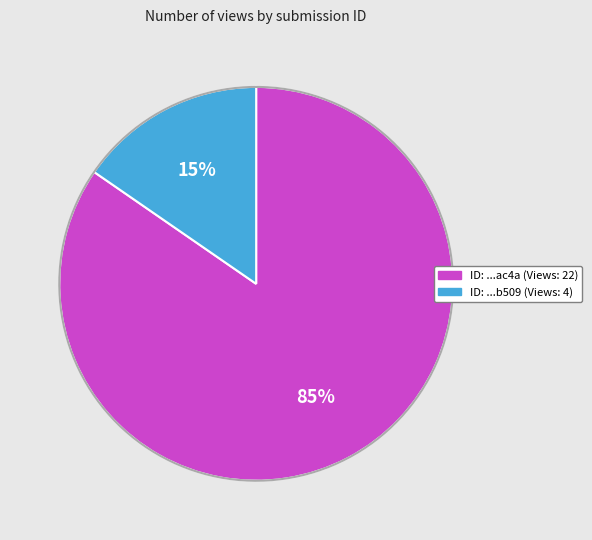

Is it true that 640b31f8bf7e37c63a04ac4a is 73% of the pie?

False